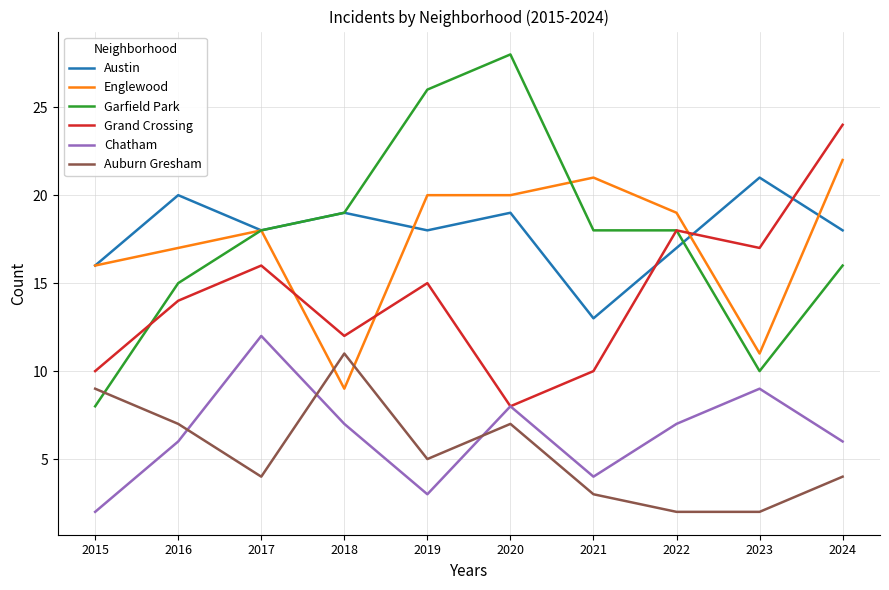

Does the chart have visible grid lines?

Yes